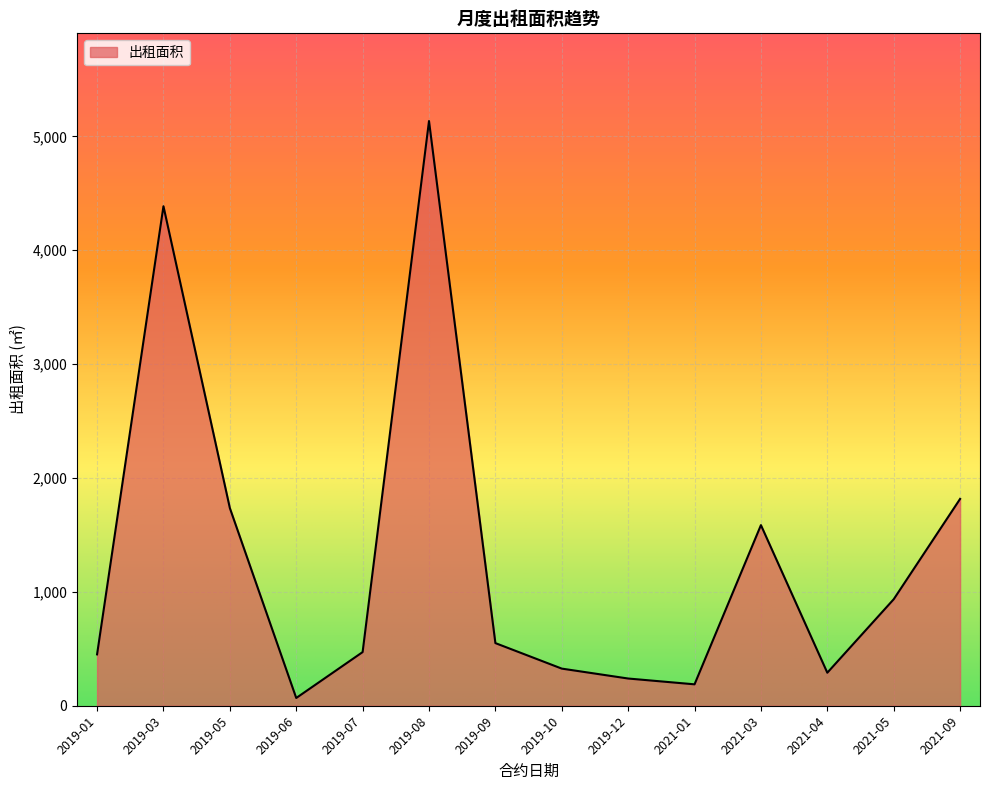

Where does the data first go above 550?

2019-03